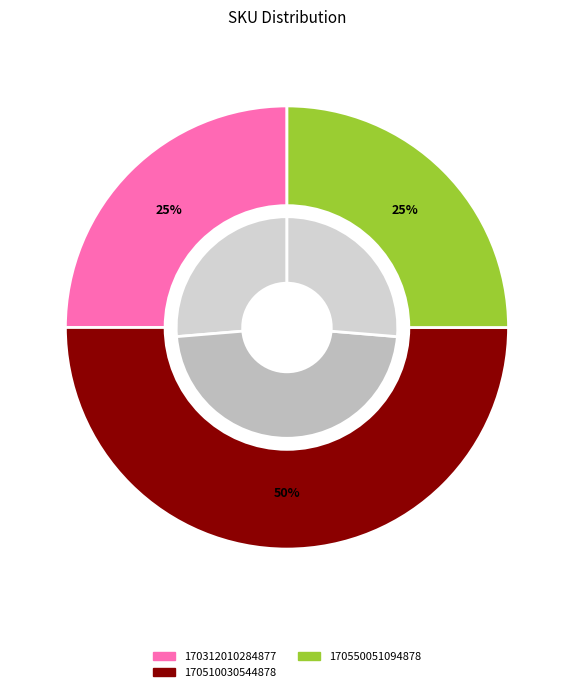

To the nearest percent, what portion does 170312010284877 represent?

25%